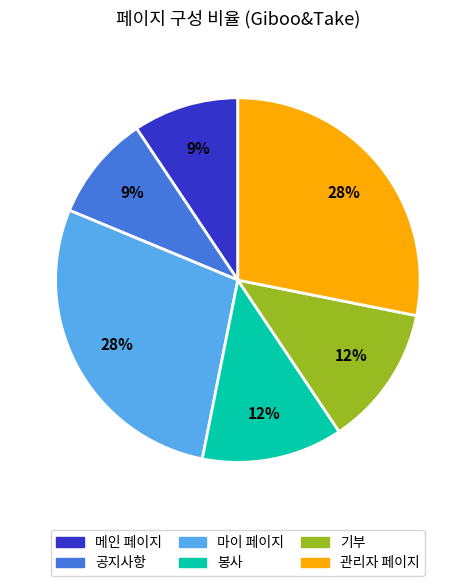

Is it true that 메인 페이지 is 9% of the pie?

True